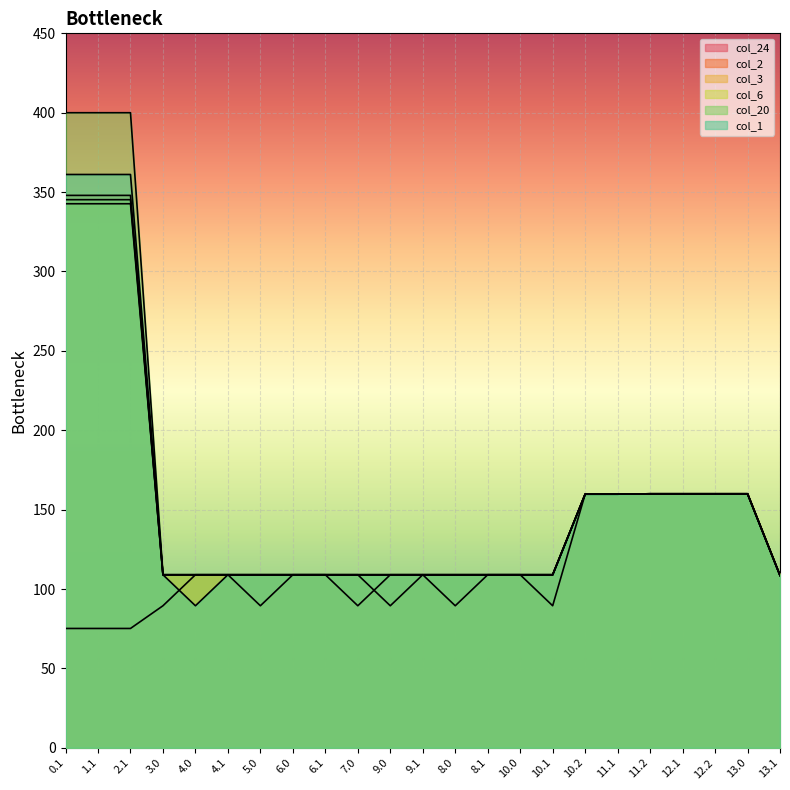

At how many categories does at least one series exceed 285?

3